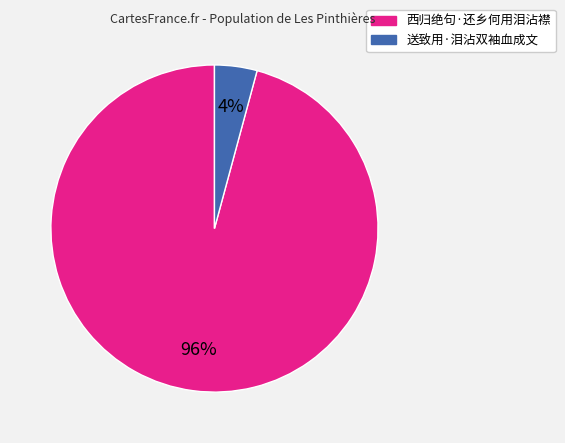

Rank the categories by value from highest to lowest.

西归绝句·还乡何用泪沾襟, 送致用·泪沾双袖血成文